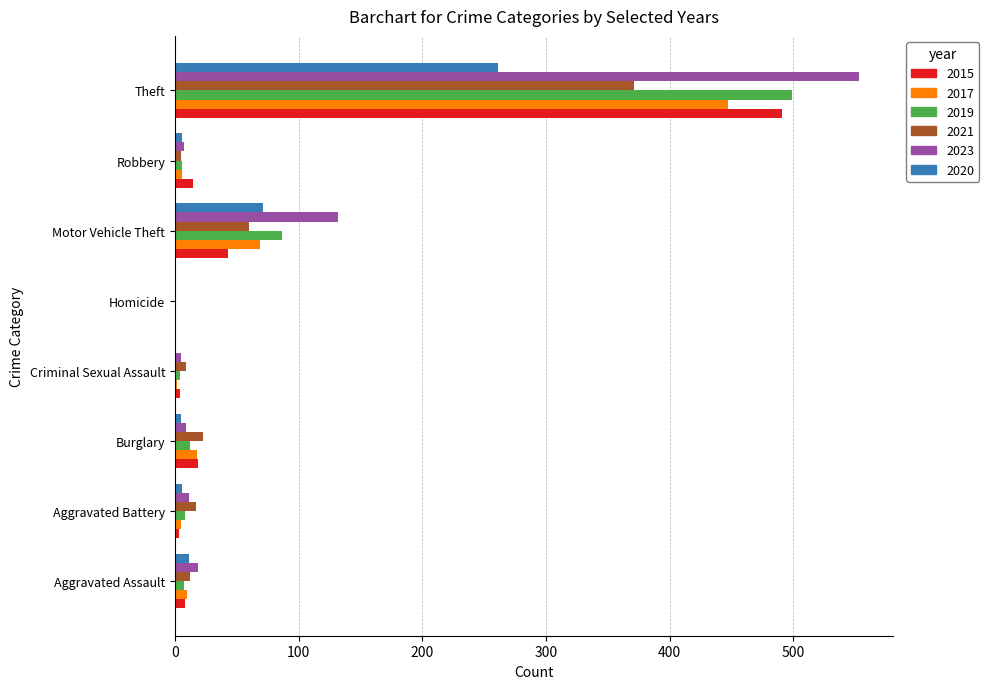

Where is 2015 nearest to the value 246?

Motor Vehicle Theft